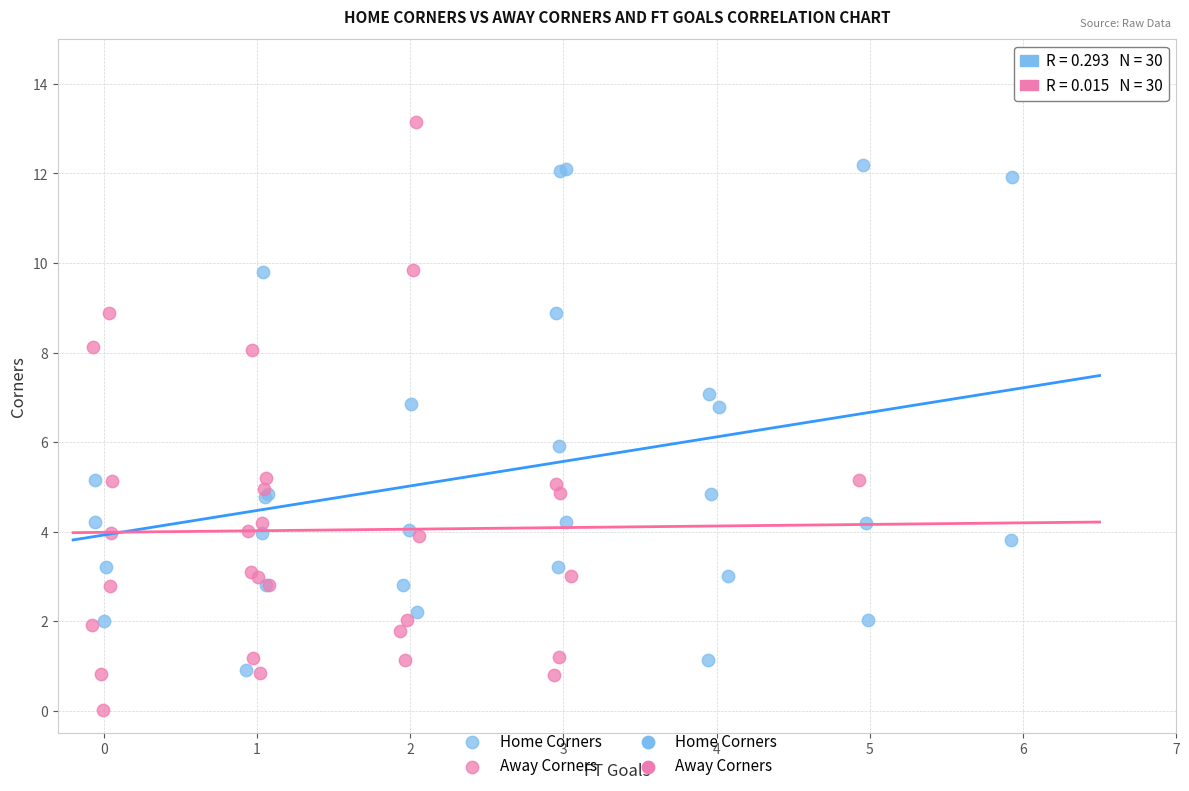

Which series has the widest spread of Y values?

Away Corners